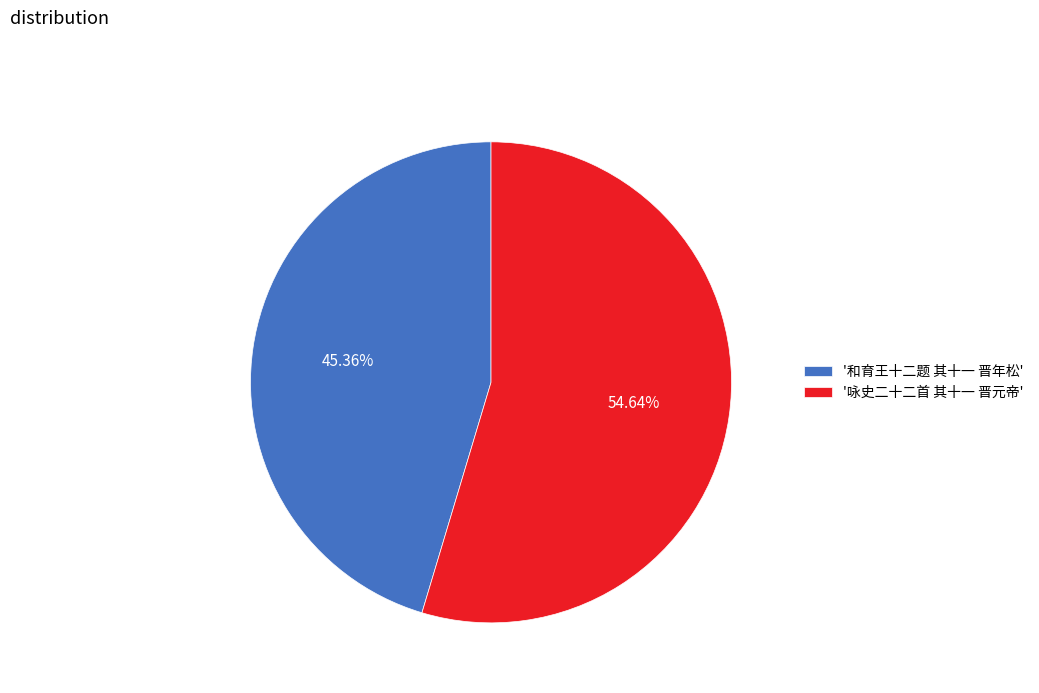

Does any single category account for the majority?

Yes